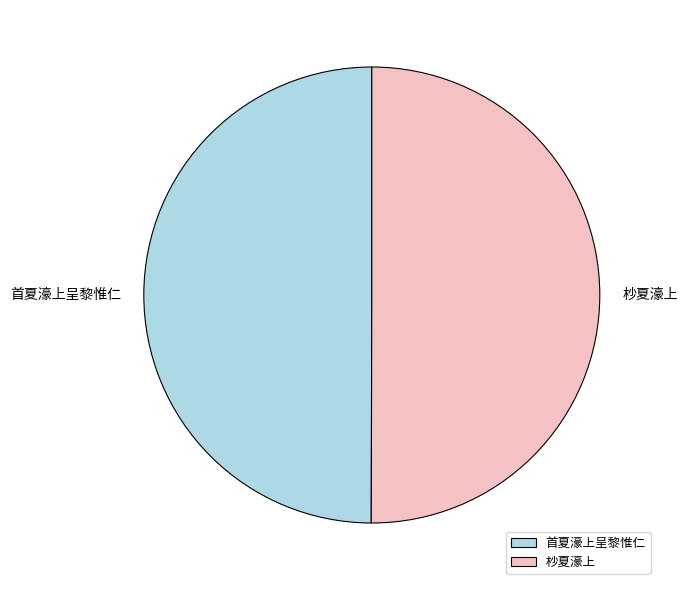

Approximately how many times larger is the value at 首夏濠上呈黎惟仁 compared to 杪夏濠上?

1.0